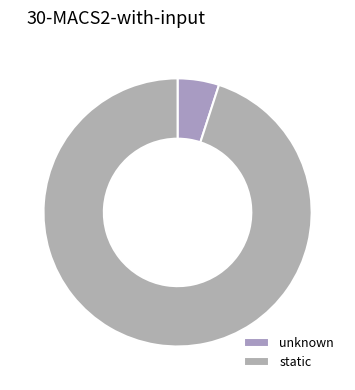

How many slices are in this pie chart?

2